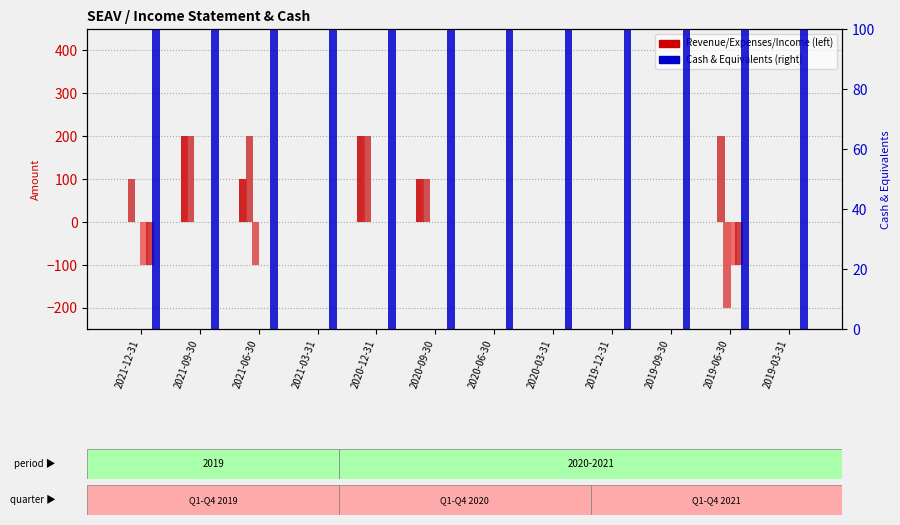

What is the smallest value displayed?

-200